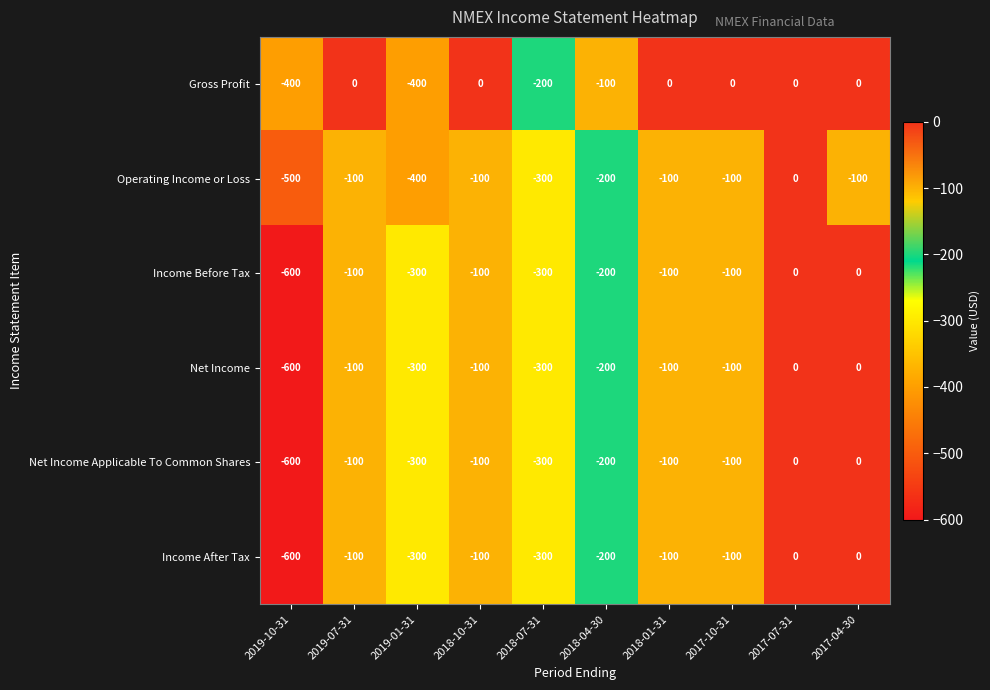

What is the difference between the highest and lowest values at 2018-01-31?

100